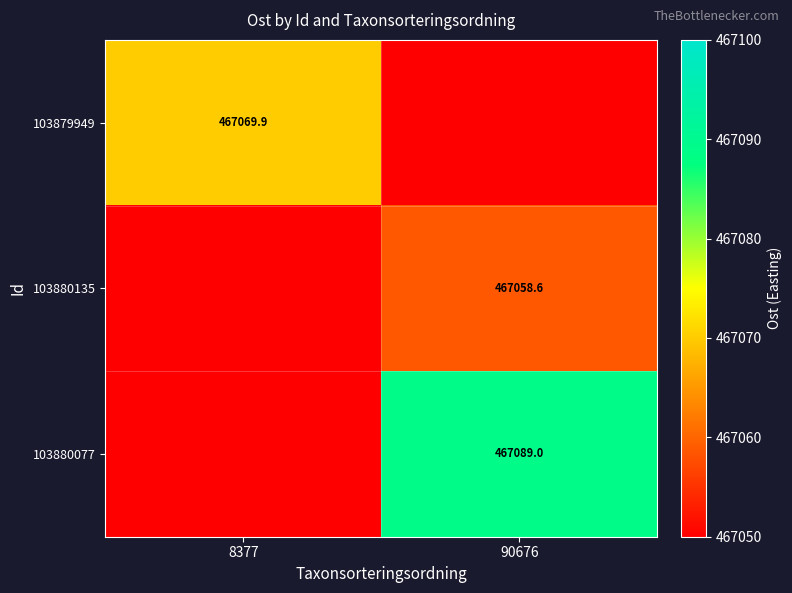

Is the value of 103879949 at 8377 greater than the value of 103880077 at 90676?

No